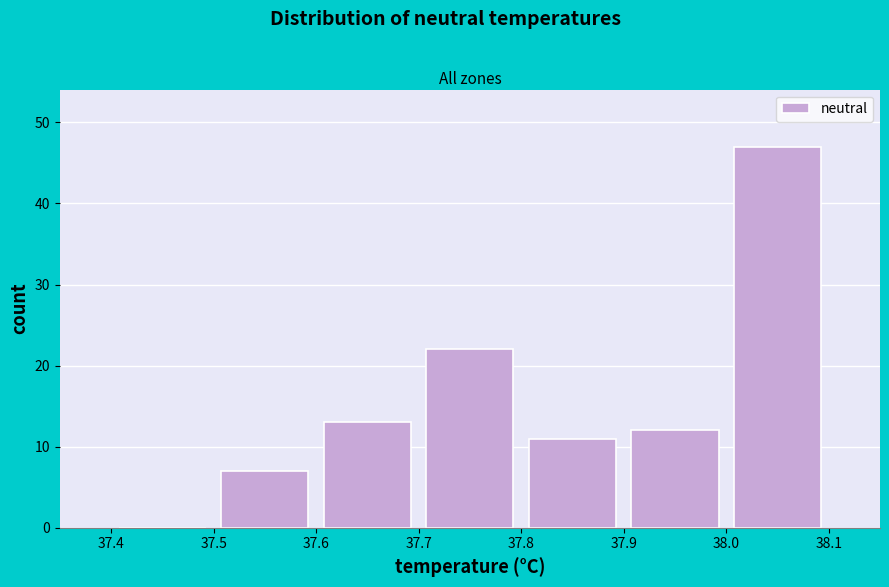

How tall is the bar that spans 37.7 to 37.8 on the x-axis? The values are not printed on the chart, so give them approximately, as read against the axis.

22